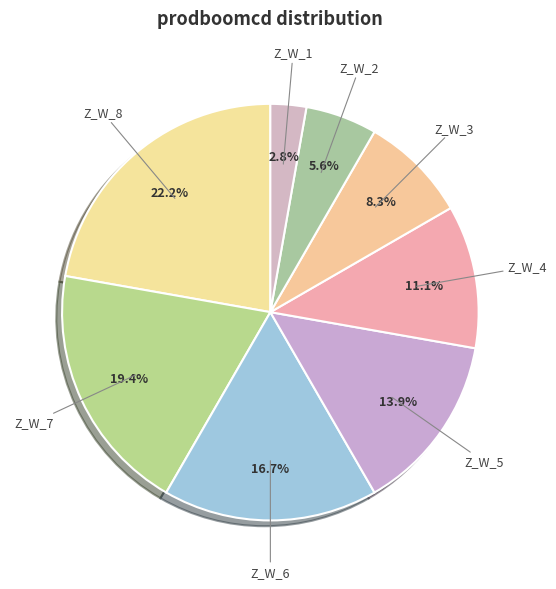

To the nearest percent, what percentage of the pie is Z_W_6?

17%